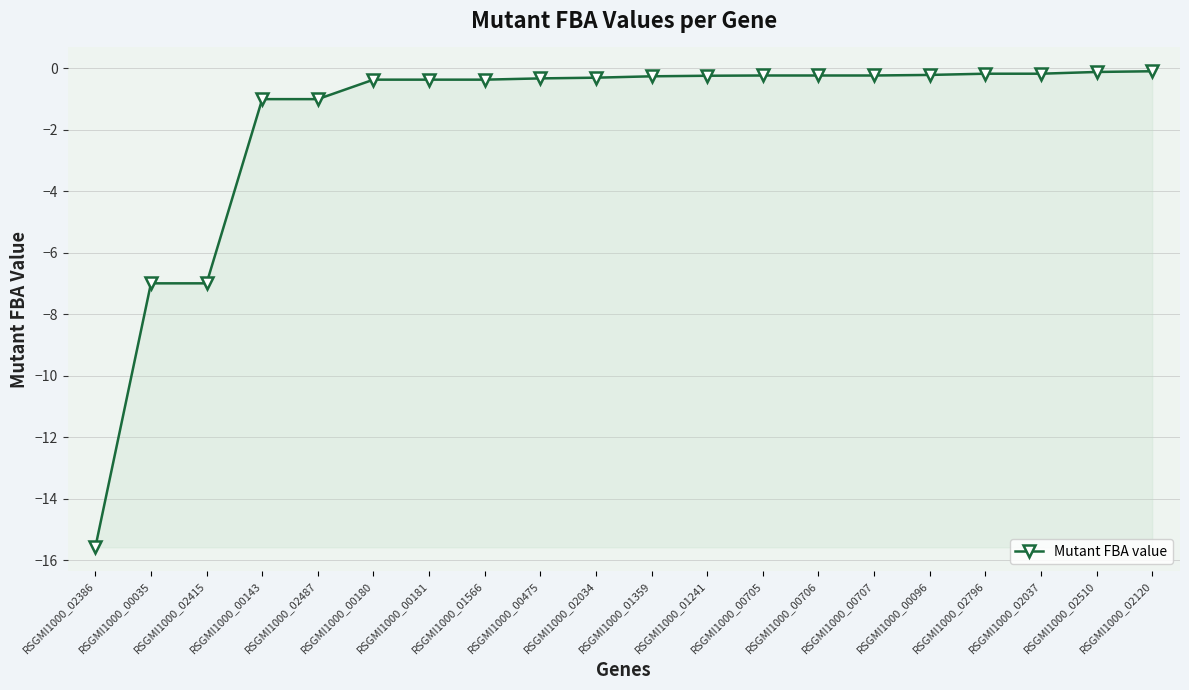

What is the difference between the second highest and minimum values?

15.5